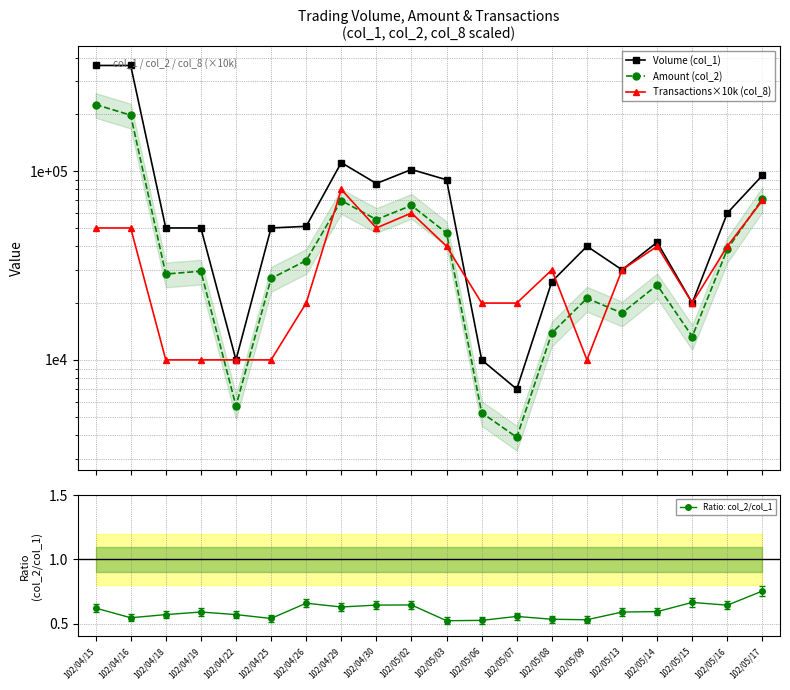

List the series in order of their overall mean, highest first.

Volume (col_1), Amount (col_2), Transactions×10k (col_8), Ratio: col_2/col_1